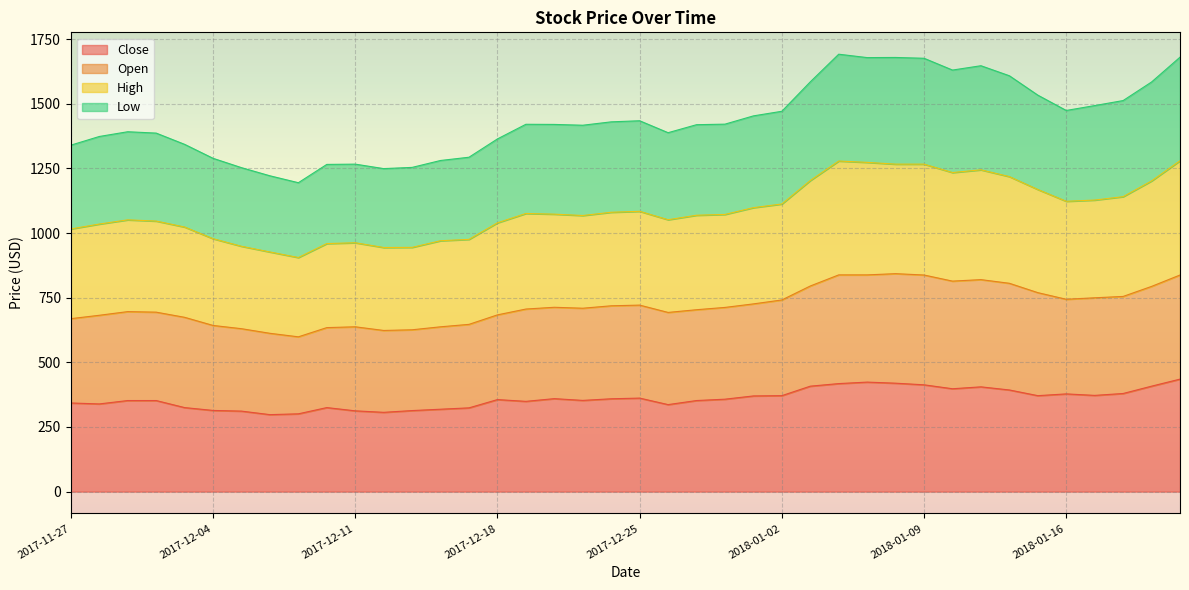

At 2017-12-04, list the series in order from largest to smallest.

Low, High, Open, Close